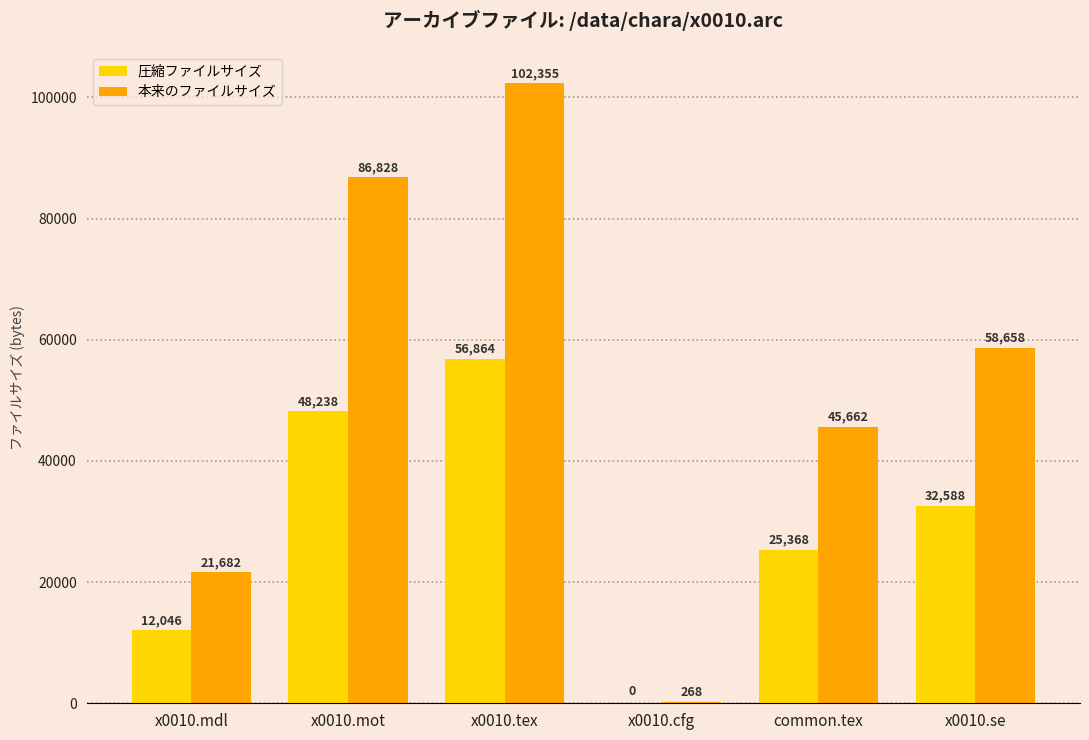

Which series has the largest total across all categories?

本来のファイルサイズ